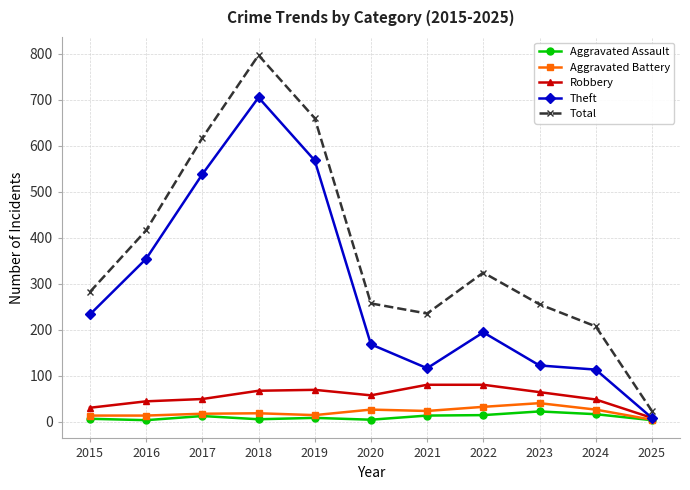

The value of Aggravated Assault at 2016 is 3. True or false?

True